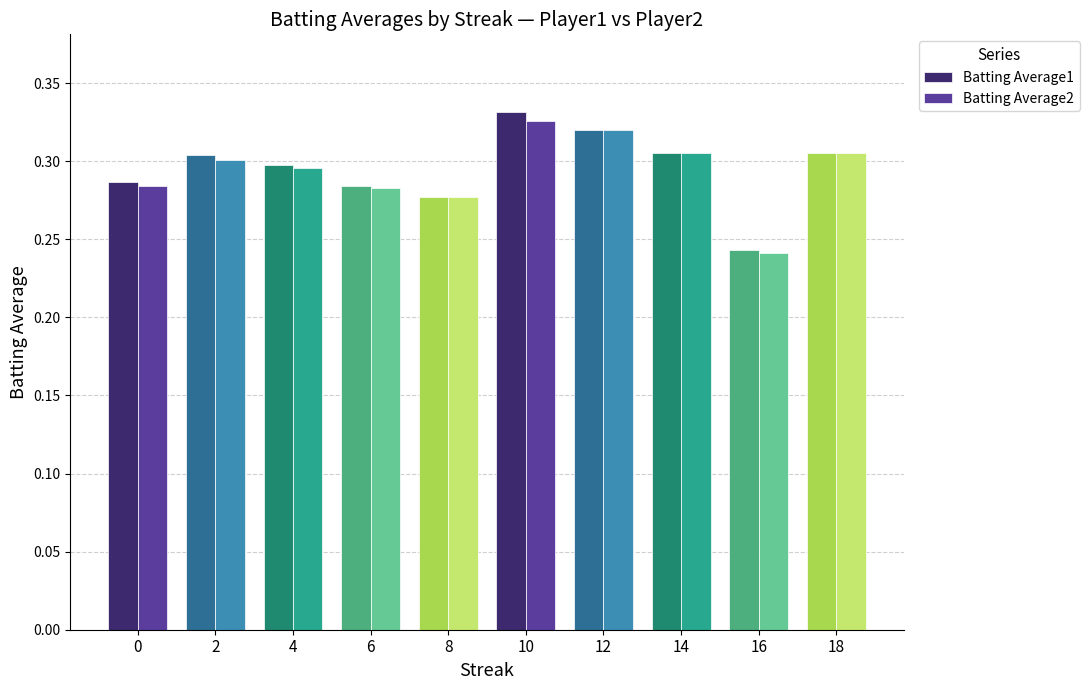

At which category is the sum across all series the highest?

10